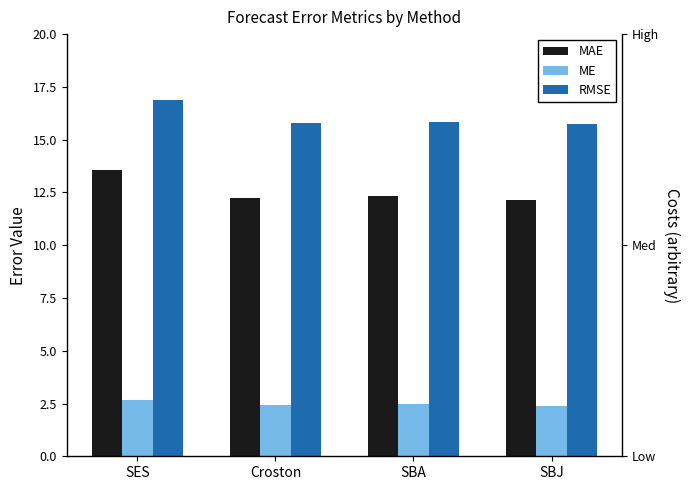

Reading left to right, transcribe all the data shown in this chart.

MAE: SES=13.6	Croston=12.2	SBA=12.3	SBJ=12.1
ME: SES=2.7	Croston=2.4	SBA=2.5	SBJ=2.4
RMSE: SES=16.9	Croston=15.8	SBA=15.8	SBJ=15.7